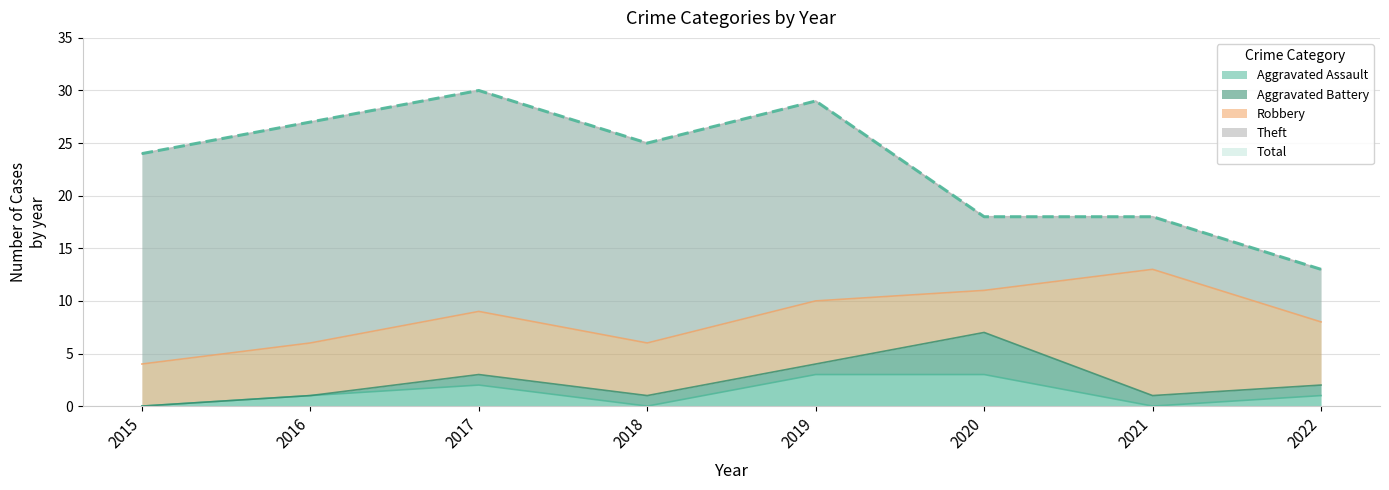

What is the greatest value displayed?

30